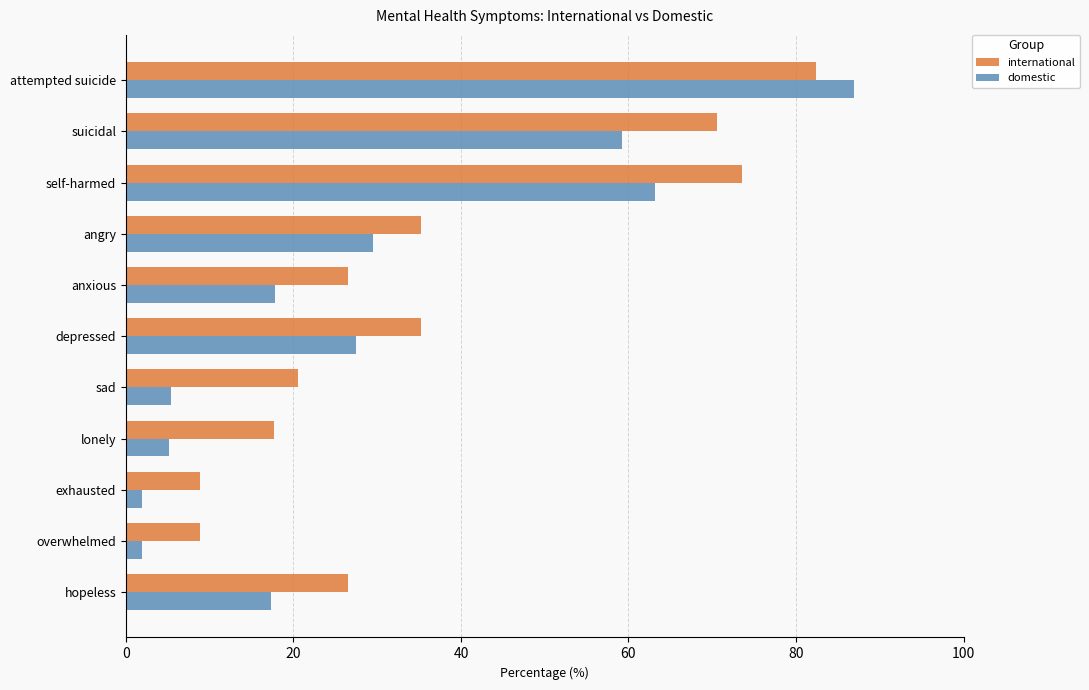

What is the average value of the international series?

36.9